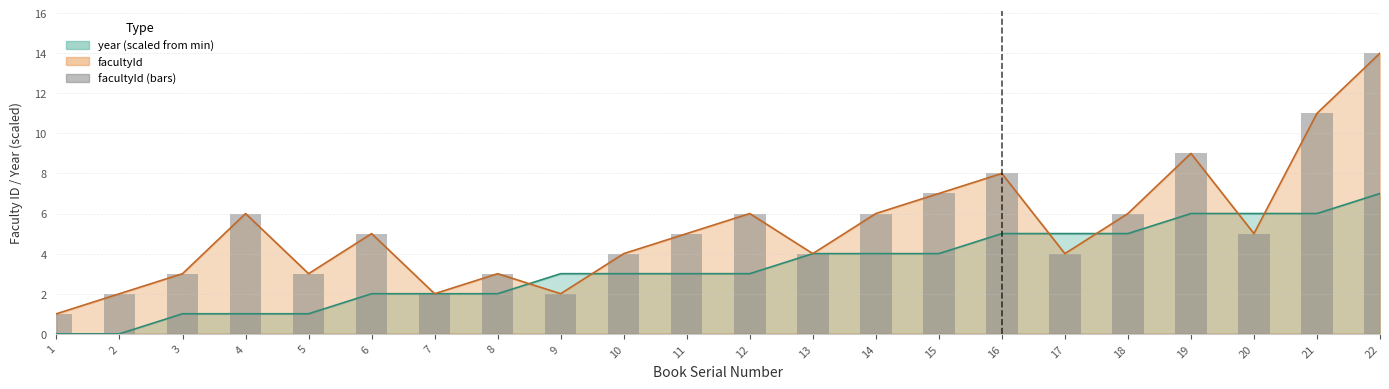

Which category has the lowest value across all series?

1